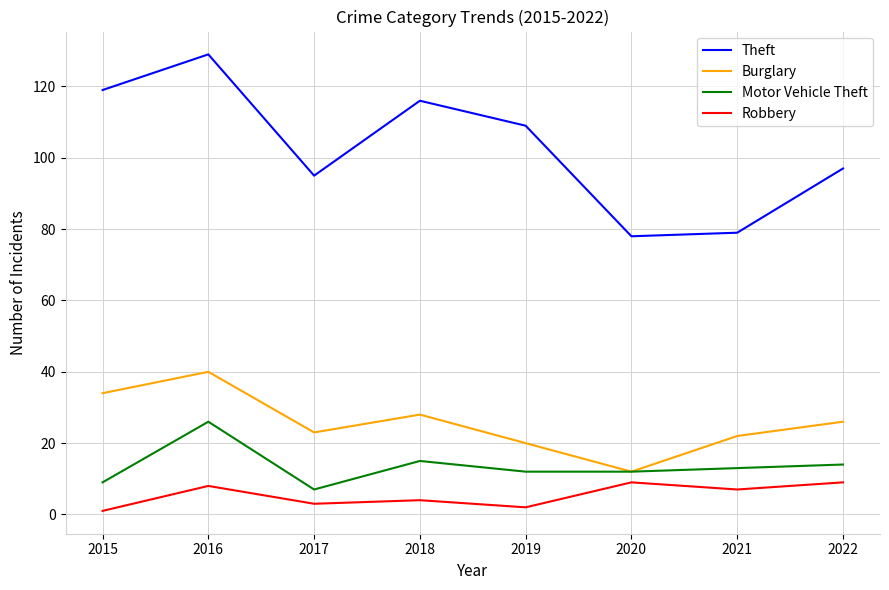

The value of Burglary at 2020 is 12. True or false?

True